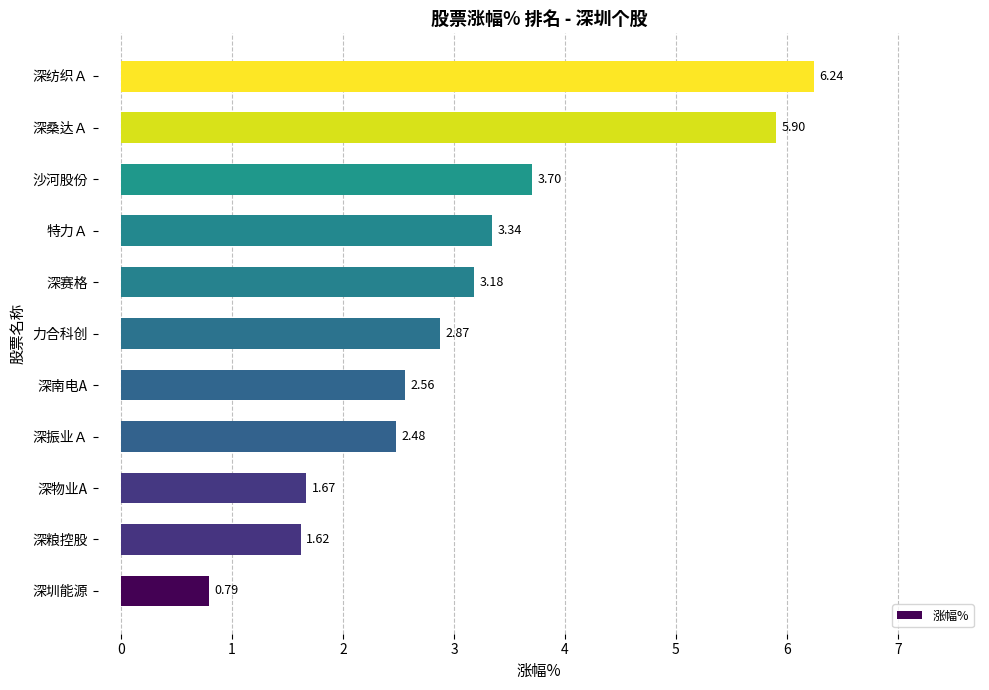

How many values are below 2?

3